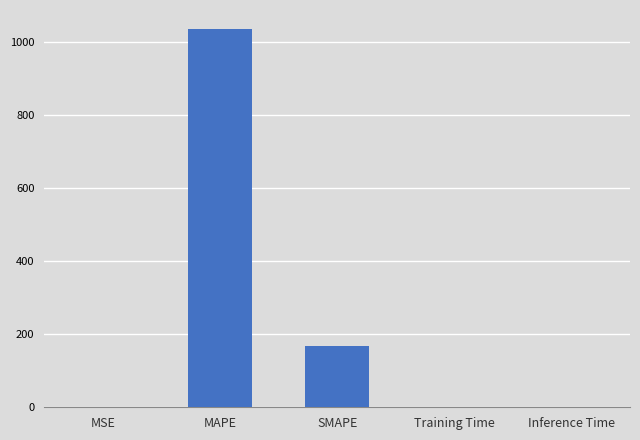

What is the average value?

240.7